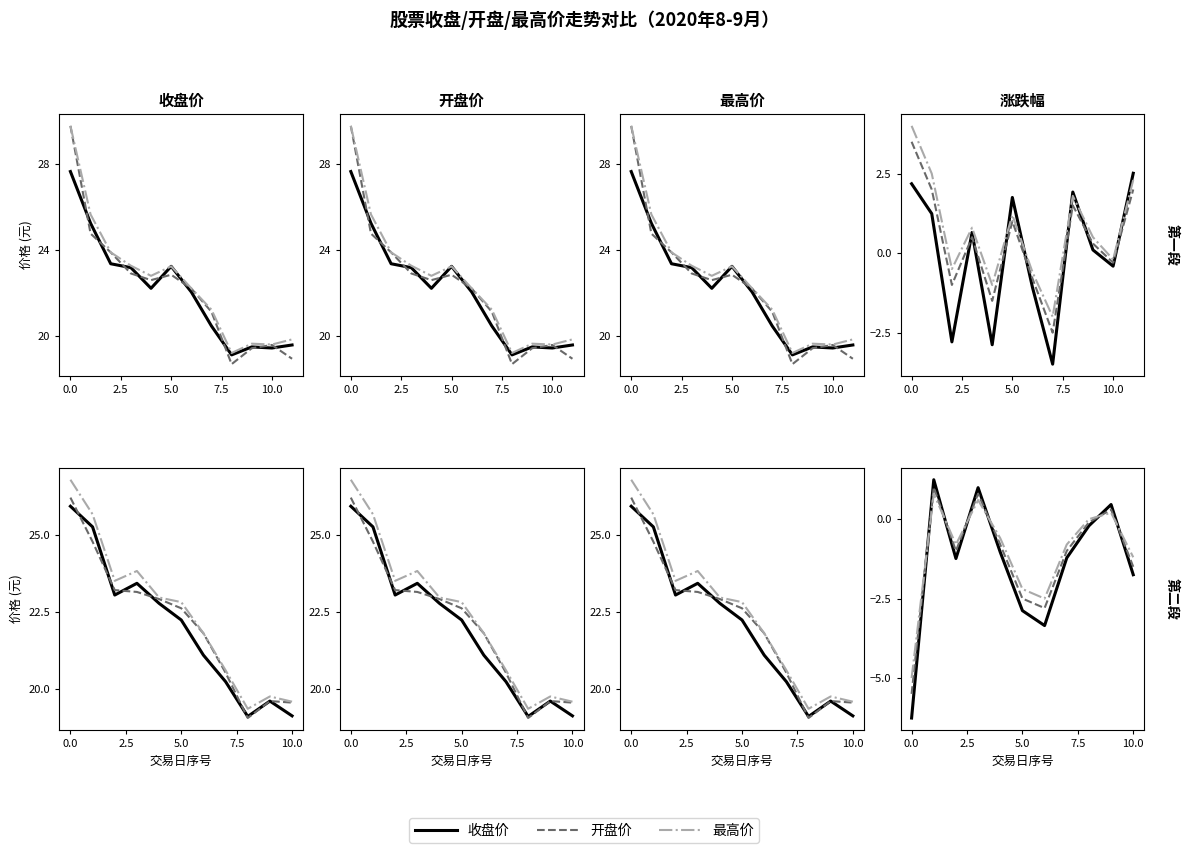

List the series in order of their overall mean, highest first.

最高价, 开盘价, 收盘价